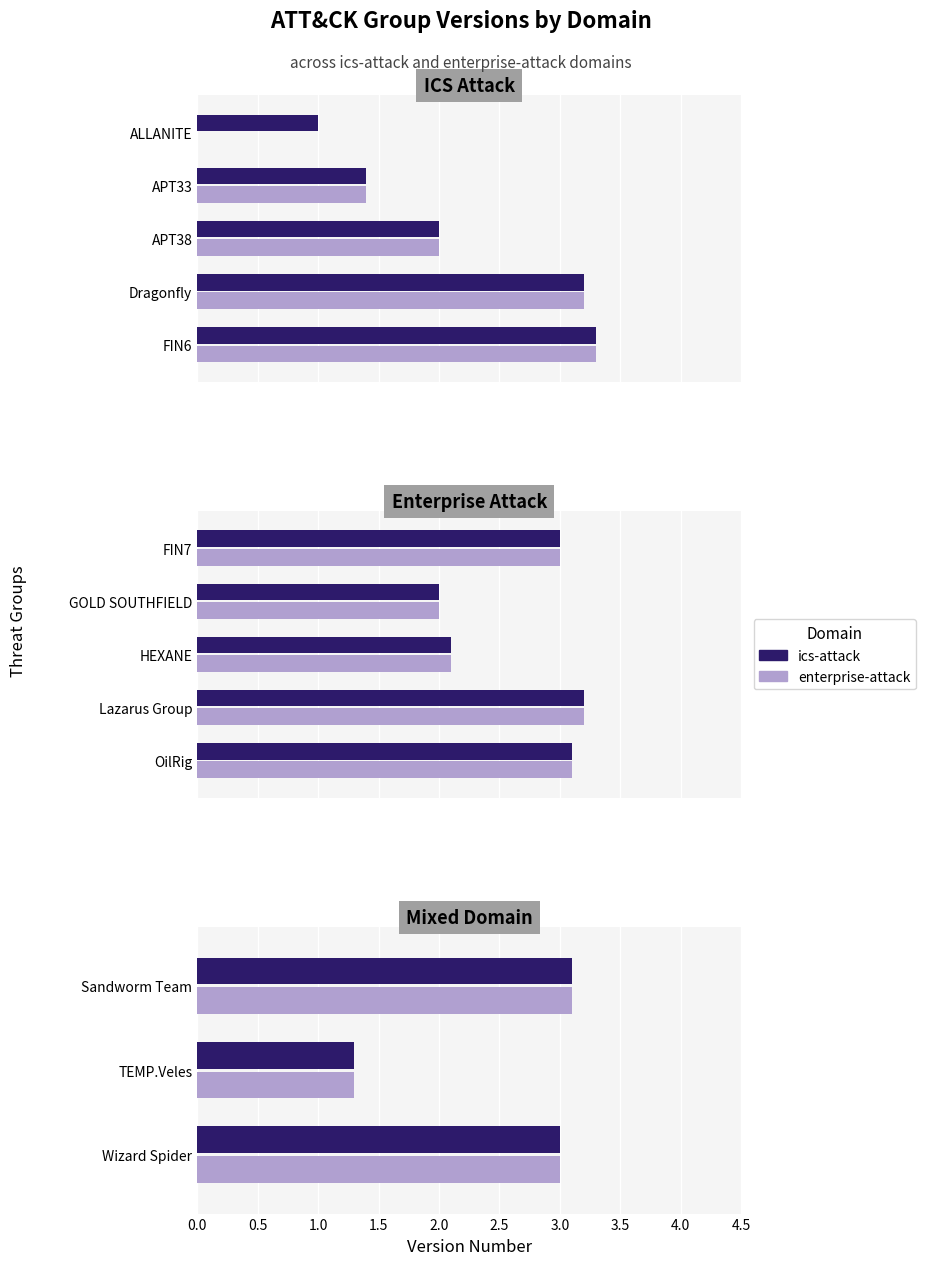

Which series has the largest total across all categories?

ics-attack